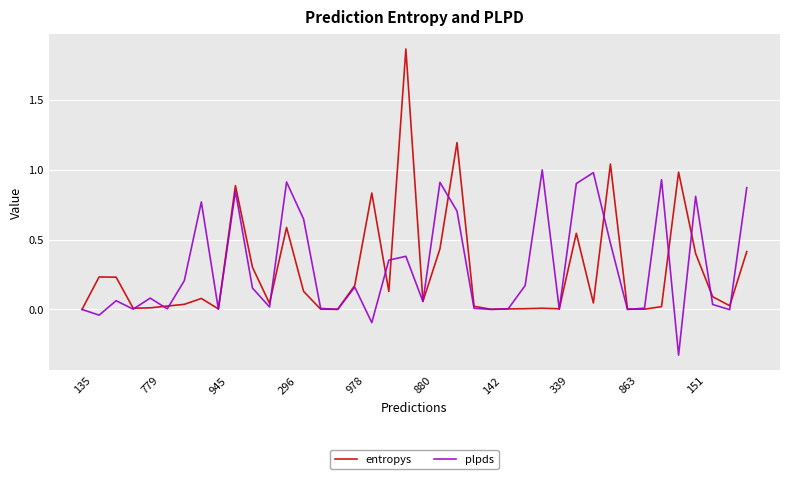

Which series has the widest spread of values?

entropys